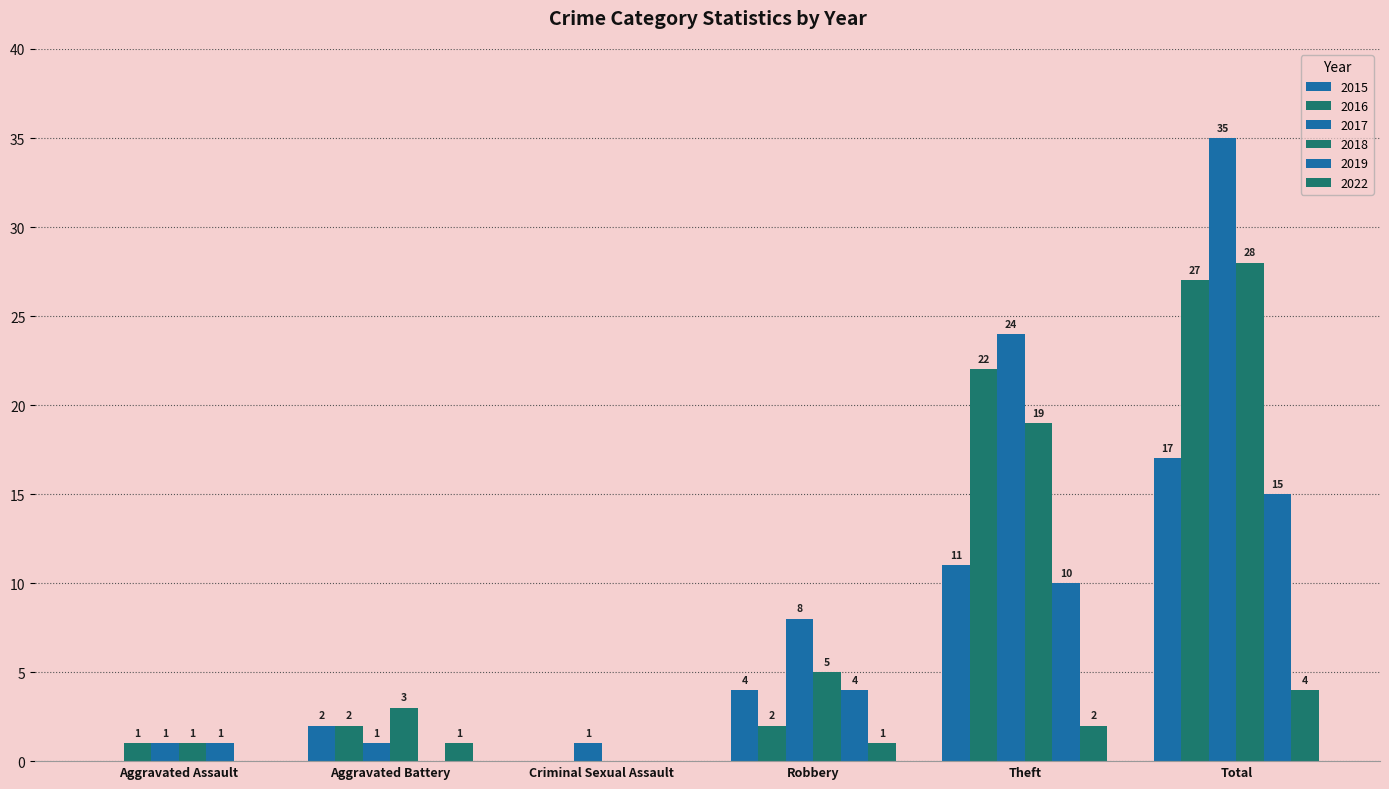

Count the number of categories in the chart.

6